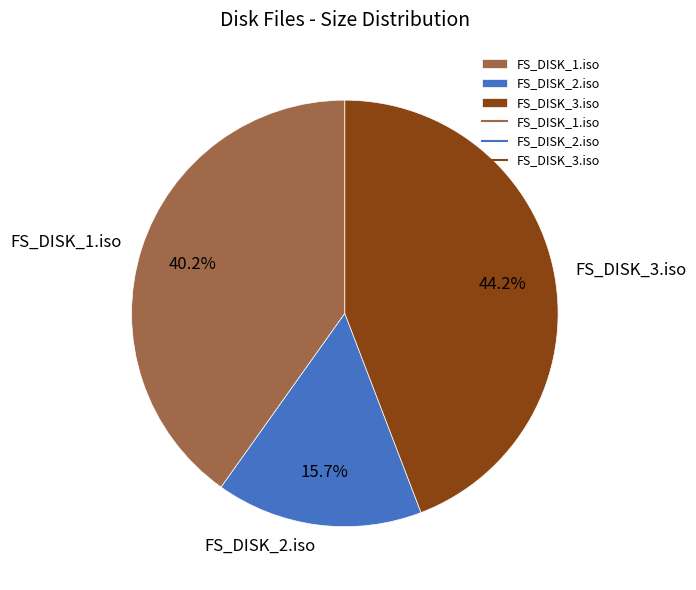

Which category has the smallest portion of the pie?

FS_DISK_2.iso